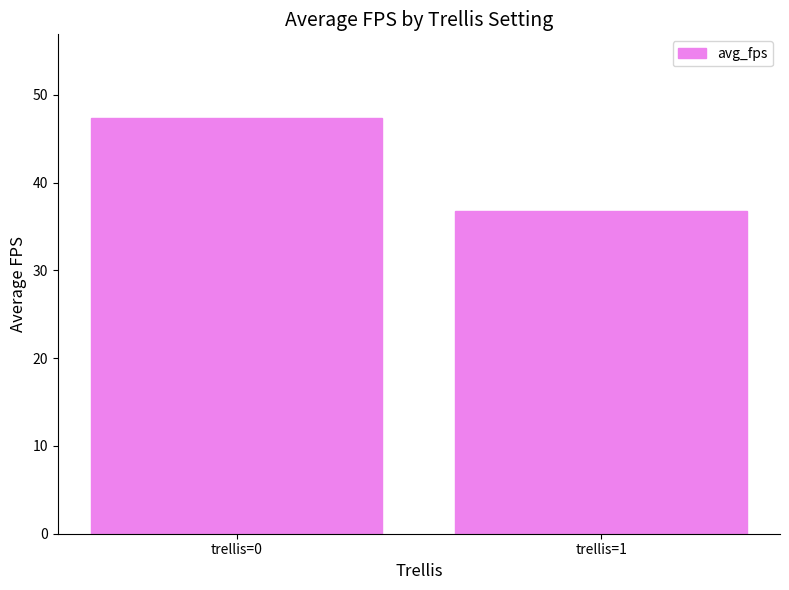

Where does the data first go above 47?

trellis=0